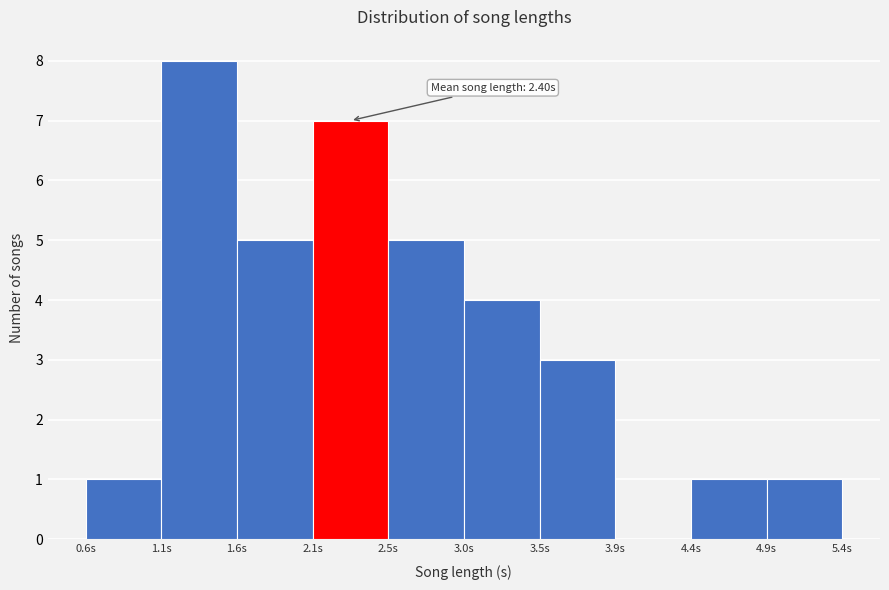

Over which range of the x-axis is the bar tallest?

1.10 to 1.60